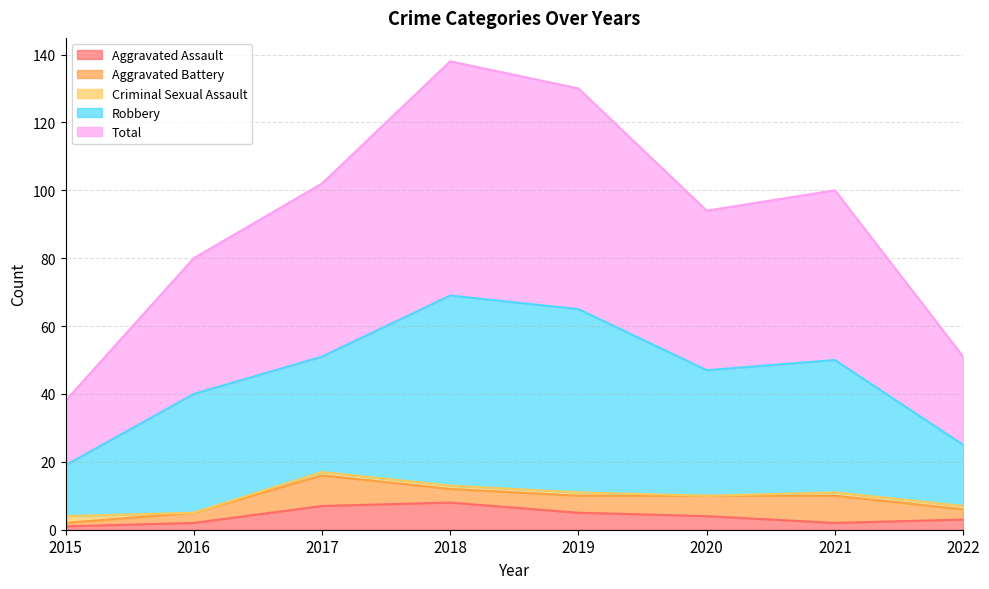

True or false: Robbery and Aggravated Assault cross at least once.

False